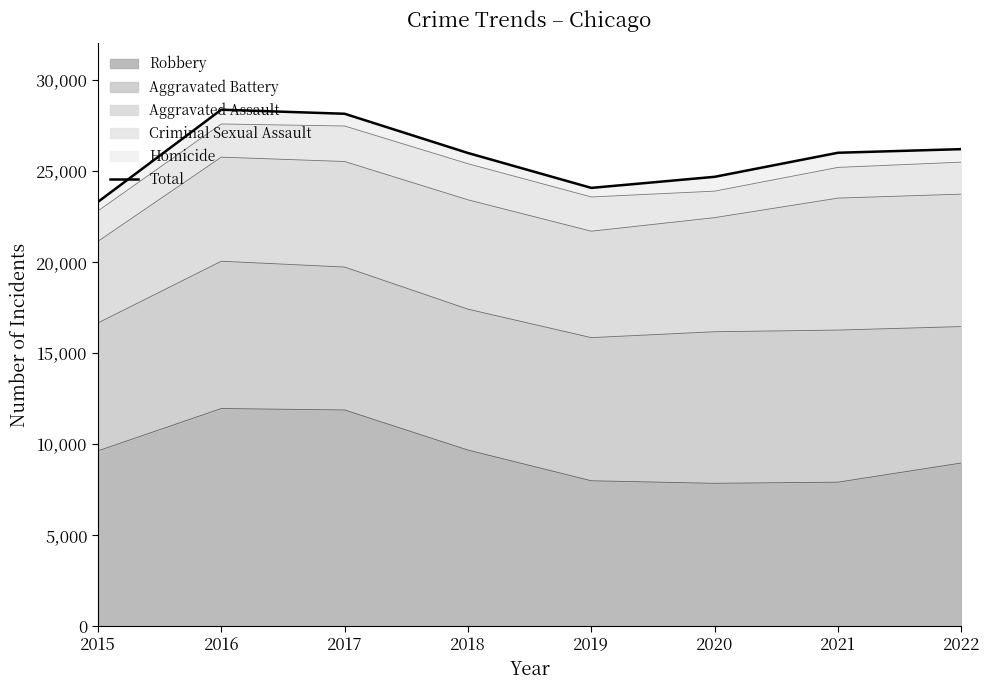

What is the value of the 7th point from the left?

25999